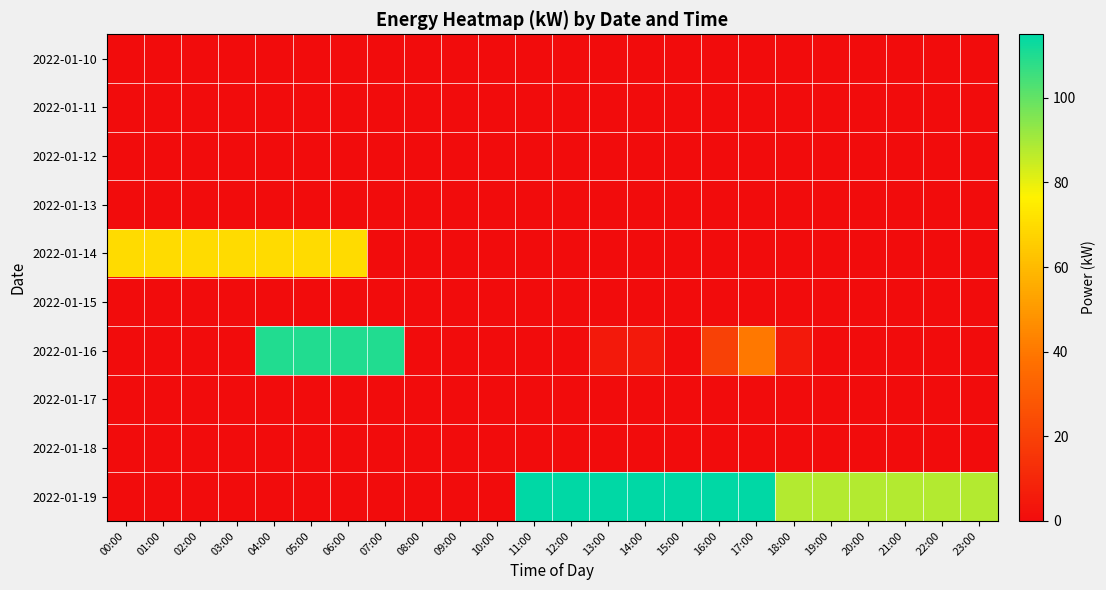

Reading left to right, list all the values displayed in this chart.

2022-01-10: 00:00=0.0	01:00=0.0	02:00=0.0	03:00=0.0	04:00=0.0	05:00=0.0	06:00=0.0	07:00=0.0	08:00=0.0	09:00=0.0	10:00=0.0	11:00=0.0	12:00=0.0	13:00=0.0	14:00=0.0	15:00=0.0	16:00=0.0	17:00=0.0	18:00=0.0	19:00=0.0	20:00=0.0	21:00=0.0	22:00=0.0	23:00=0.0
2022-01-11: 00:00=0.0	01:00=0.0	02:00=0.0	03:00=0.0	04:00=0.0	05:00=0.0	06:00=0.0	07:00=0.0	08:00=0.0	09:00=0.0	10:00=0.0	11:00=0.0	12:00=0.0	13:00=0.0	14:00=0.0	15:00=0.0	16:00=0.0	17:00=0.0	18:00=0.0	19:00=0.0	20:00=0.0	21:00=0.0	22:00=0.0	23:00=0.0
2022-01-12: 00:00=0.0	01:00=0.0	02:00=0.0	03:00=0.0	04:00=0.0	05:00=0.0	06:00=0.0	07:00=0.0	08:00=0.0	09:00=0.0	10:00=0.0	11:00=0.0	12:00=0.0	13:00=0.0	14:00=0.0	15:00=0.0	16:00=0.0	17:00=0.0	18:00=0.0	19:00=0.0	20:00=0.0	21:00=0.0	22:00=0.0	23:00=0.0
2022-01-13: 00:00=0.0	01:00=0.0	02:00=0.0	03:00=0.0	04:00=0.0	05:00=0.0	06:00=0.0	07:00=0.0	08:00=0.0	09:00=0.0	10:00=0.0	11:00=0.0	12:00=0.0	13:00=0.0	14:00=0.0	15:00=0.0	16:00=0.0	17:00=0.0	18:00=0.0	19:00=0.0	20:00=0.0	21:00=0.0	22:00=0.0	23:00=0.0
2022-01-14: 00:00=70.0	01:00=70.0	02:00=69.8	03:00=70.0	04:00=70.0	05:00=70.0	06:00=70.0	07:00=0.0	08:00=0.0	09:00=0.0	10:00=0.0	11:00=0.0	12:00=0.0	13:00=0.0	14:00=0.0	15:00=0.0	16:00=0.0	17:00=0.0	18:00=0.0	19:00=0.0	20:00=0.0	21:00=0.0	22:00=0.0	23:00=0.0
2022-01-15: 00:00=0.0	01:00=0.0	02:00=0.0	03:00=0.0	04:00=0.0	05:00=0.0	06:00=0.0	07:00=0.0	08:00=0.0	09:00=0.0	10:00=0.0	11:00=0.0	12:00=0.0	13:00=0.0	14:00=0.0	15:00=0.0	16:00=0.0	17:00=0.0	18:00=0.0	19:00=0.0	20:00=0.0	21:00=0.0	22:00=0.0	23:00=0.0
2022-01-16: 00:00=0.0	01:00=0.0	02:00=0.0	03:00=0.0	04:00=110.0	05:00=110.0	06:00=110.0	07:00=110.0	08:00=0.0	09:00=0.0	10:00=0.0	11:00=0.0	12:00=0.0	13:00=5.0	14:00=5.0	15:00=0.0	16:00=20.0	17:00=40.0	18:00=5.0	19:00=0.0	20:00=0.0	21:00=0.0	22:00=0.0	23:00=0.0
2022-01-17: 00:00=0.0	01:00=0.0	02:00=0.0	03:00=0.0	04:00=0.0	05:00=0.0	06:00=0.0	07:00=0.0	08:00=0.0	09:00=0.0	10:00=0.0	11:00=0.0	12:00=0.0	13:00=0.0	14:00=0.0	15:00=0.0	16:00=0.0	17:00=0.0	18:00=0.0	19:00=0.0	20:00=0.0	21:00=0.0	22:00=0.0	23:00=0.0
2022-01-18: 00:00=0.0	01:00=0.0	02:00=0.0	03:00=0.0	04:00=0.0	05:00=0.0	06:00=0.0	07:00=0.0	08:00=0.0	09:00=0.0	10:00=0.0	11:00=0.0	12:00=0.0	13:00=0.0	14:00=0.0	15:00=0.0	16:00=0.0	17:00=0.0	18:00=0.0	19:00=0.0	20:00=0.0	21:00=0.0	22:00=0.0	23:00=0.0
2022-01-19: 00:00=0.0	01:00=0.0	02:00=0.0	03:00=0.0	04:00=0.0	05:00=0.0	06:00=0.0	07:00=0.0	08:00=0.0	09:00=0.0	10:00=0.0	11:00=115.0	12:00=115.0	13:00=115.0	14:00=115.0	15:00=115.0	16:00=115.0	17:00=115.0	18:00=88.0	19:00=88.0	20:00=88.0	21:00=88.0	22:00=88.0	23:00=88.0